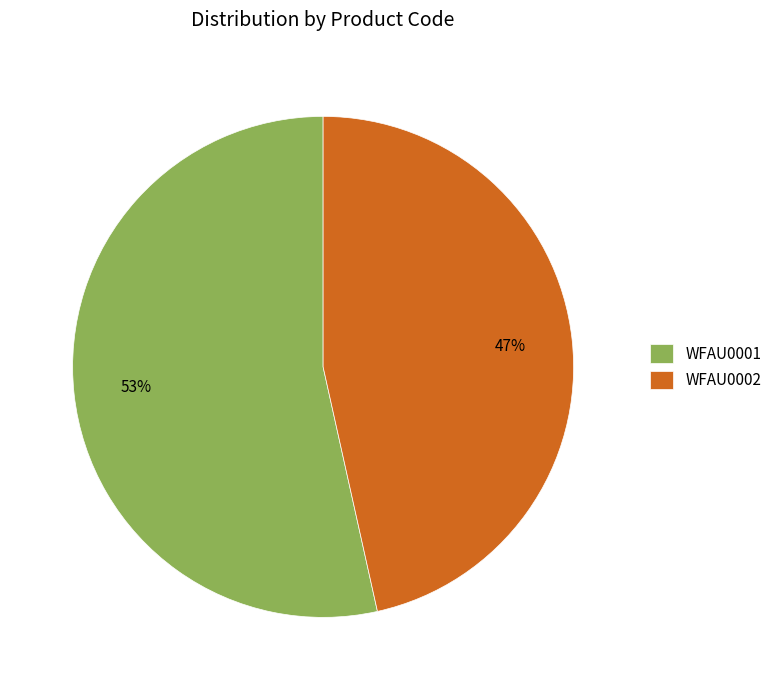

Does any single category account for the majority?

Yes